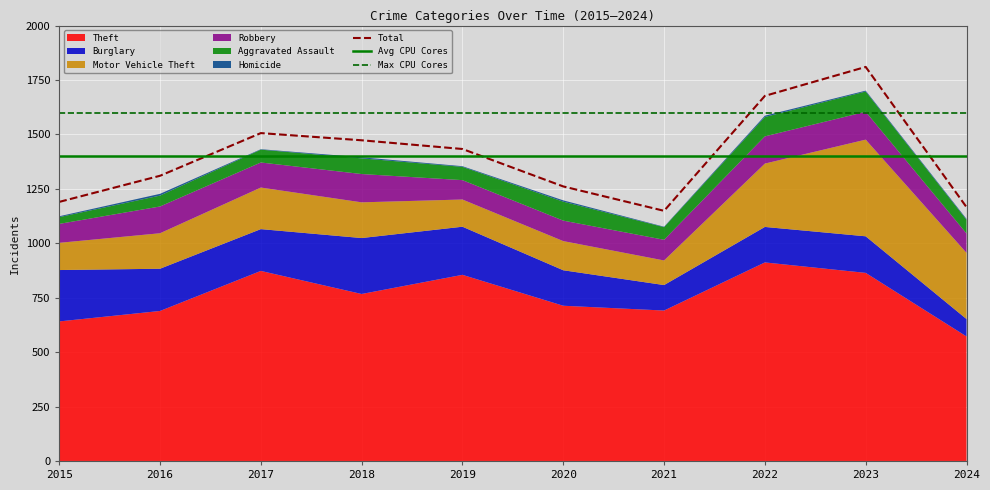

Which has a higher value, 2016 or 2021?

2021